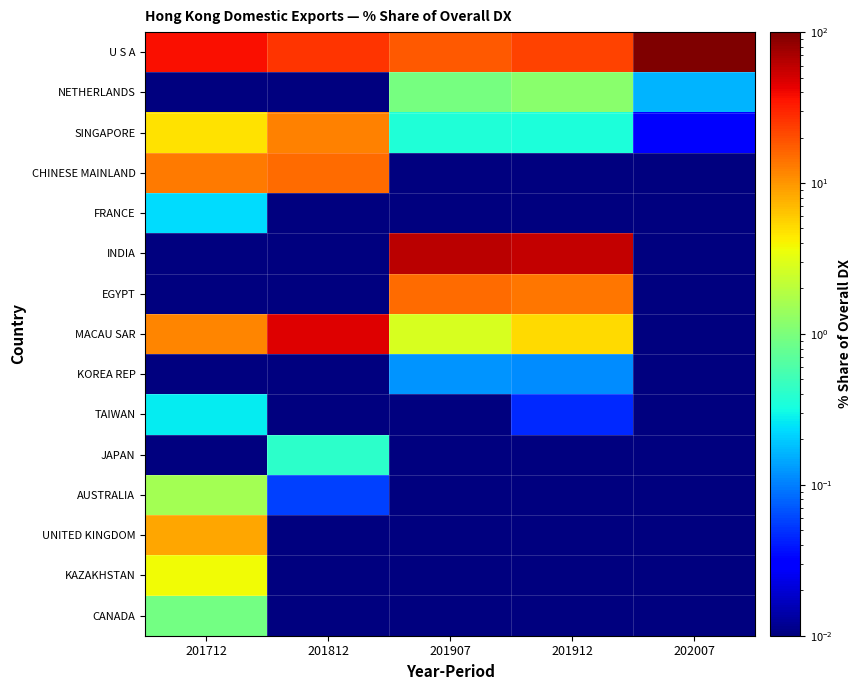

Which has a higher value, 202007 or 201712?

202007